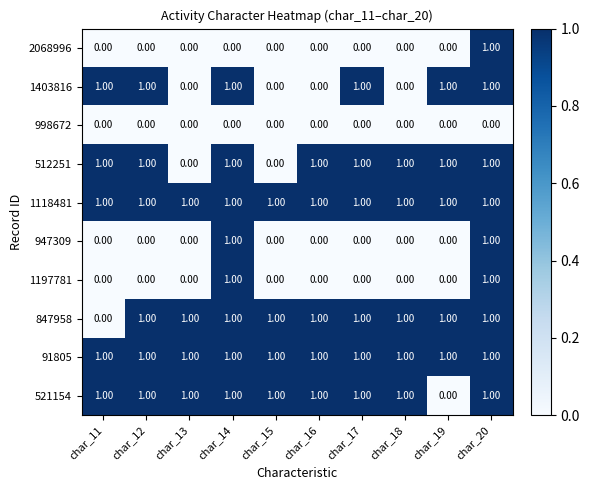

What is the total value across all series at char_12?

6